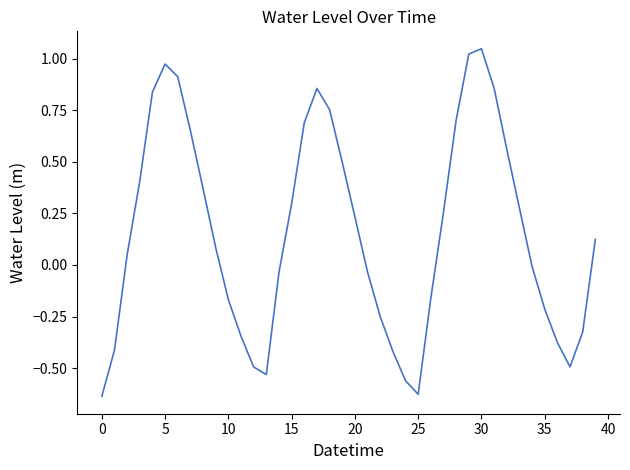

Does the chart have visible grid lines?

No